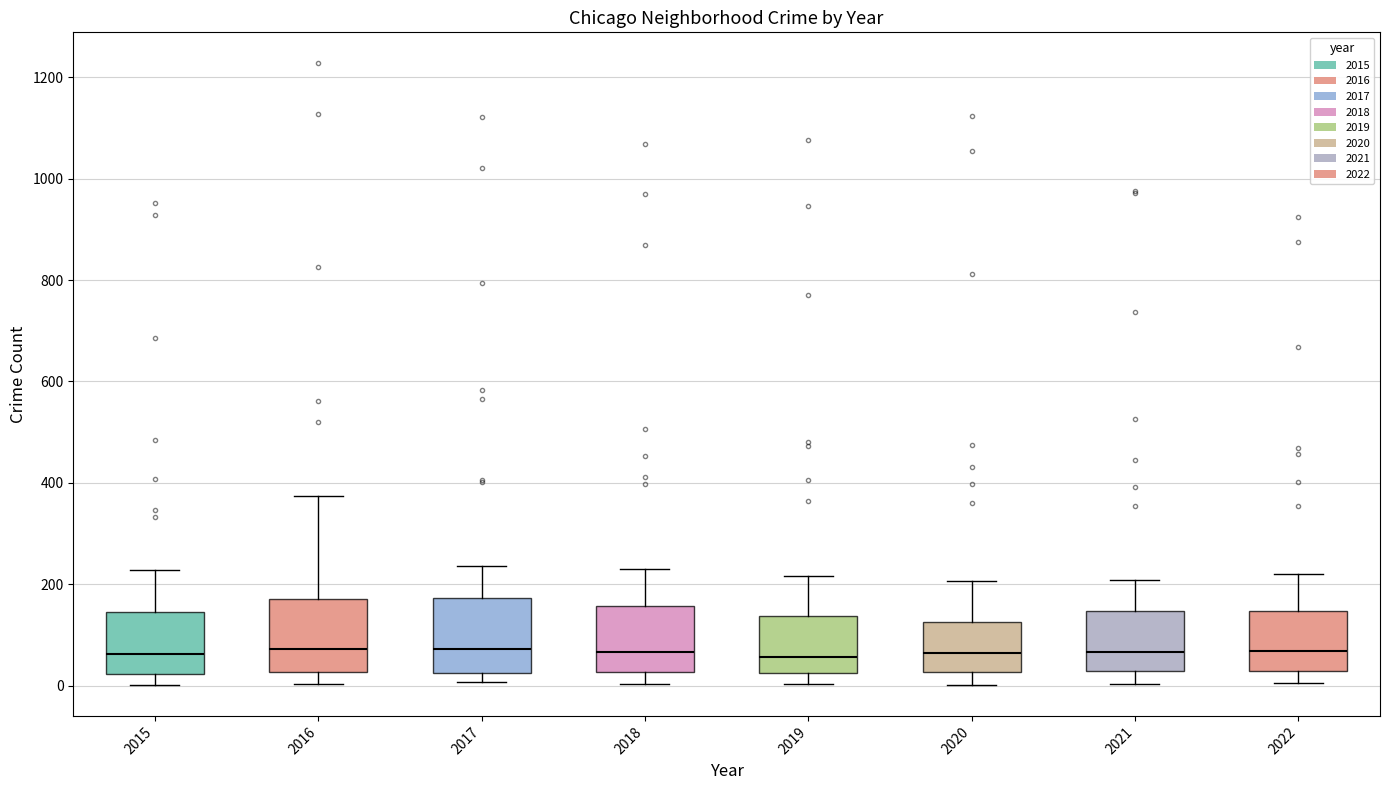

Where does the lower whisker of the box at x = 2015 end on the y-axis? The values are not printed on the chart, so give them approximately, as read against the axis.

0